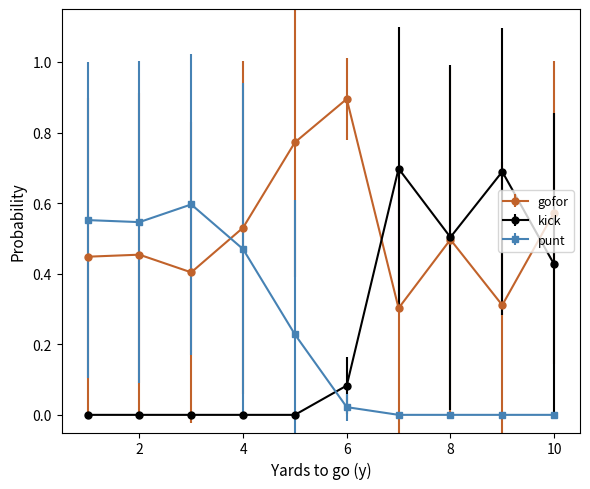

List the series in order of their peak value, lowest first.

punt, kick, gofor